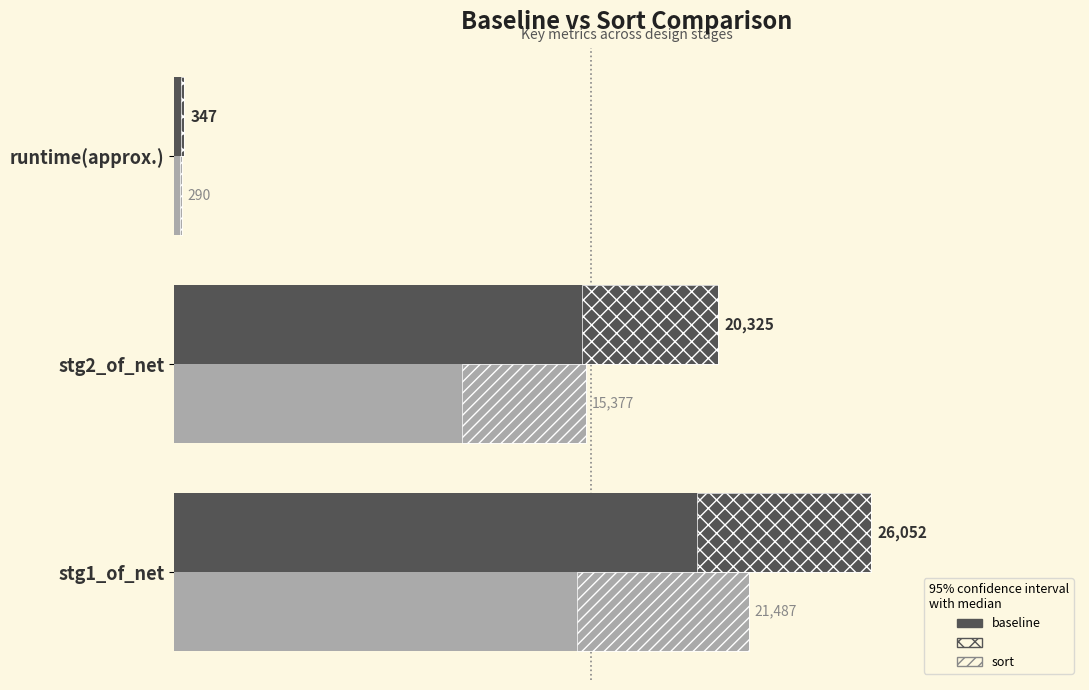

True or false: baseline has a value of 26052 at stg1_of_net.

True